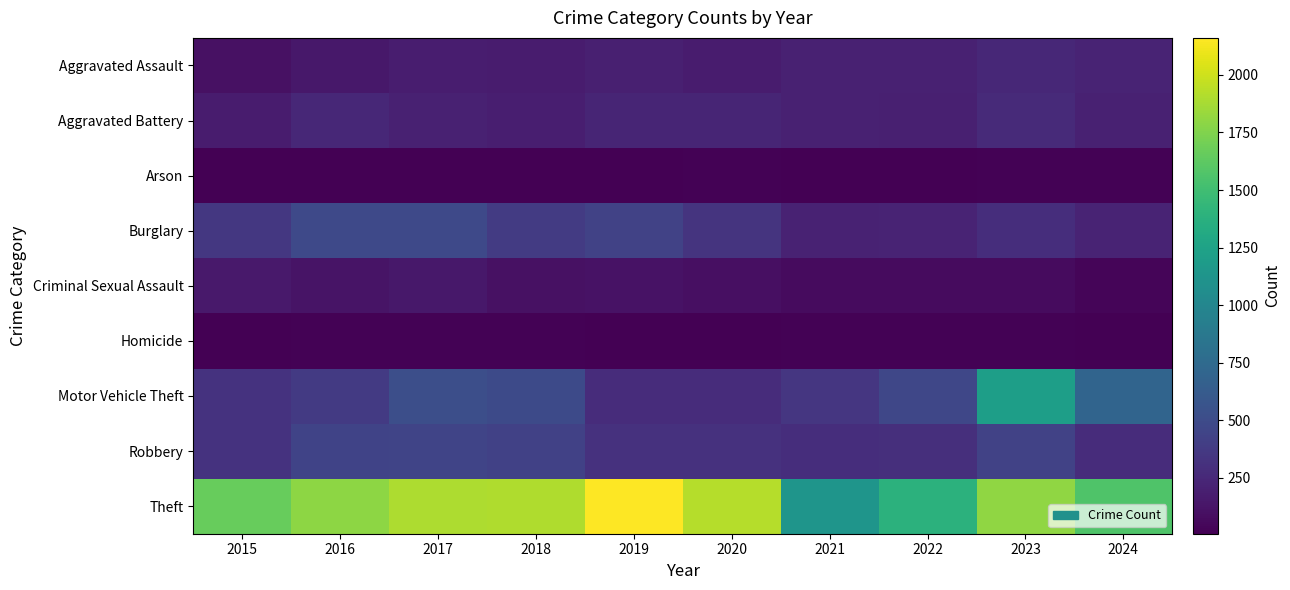

Reading left to right, what are all the values shown in this chart?

Aggravated Assault: 2015=103	2016=145	2017=177	2018=172	2019=198	2020=175	2021=205	2022=208	2023=245	2024=220
Aggravated Battery: 2015=172	2016=243	2017=208	2018=191	2019=231	2020=231	2021=202	2022=196	2023=264	2024=207
Arson: 2015=7	2016=13	2017=11	2018=7	2019=12	2020=18	2021=13	2022=10	2023=16	2024=17
Burglary: 2015=360	2016=479	2017=484	2018=378	2019=429	2020=335	2021=213	2022=224	2023=292	2024=225
Criminal Sexual Assault: 2015=156	2016=121	2017=144	2018=106	2019=108	2020=97	2021=66	2022=66	2023=72	2024=40
Homicide: 2015=10	2016=21	2017=19	2018=20	2019=12	2020=14	2021=22	2022=18	2023=18	2024=8
Motor Vehicle Theft: 2015=322	2016=374	2017=522	2018=488	2019=277	2020=280	2021=346	2022=463	2023=1213	2024=701
Robbery: 2015=325	2016=443	2017=447	2018=424	2019=311	2020=313	2021=289	2022=299	2023=428	2024=281
Theft: 2015=1657	2016=1793	2017=1892	2018=1908	2019=2161	2020=1921	2021=1134	2022=1395	2023=1804	2024=1564